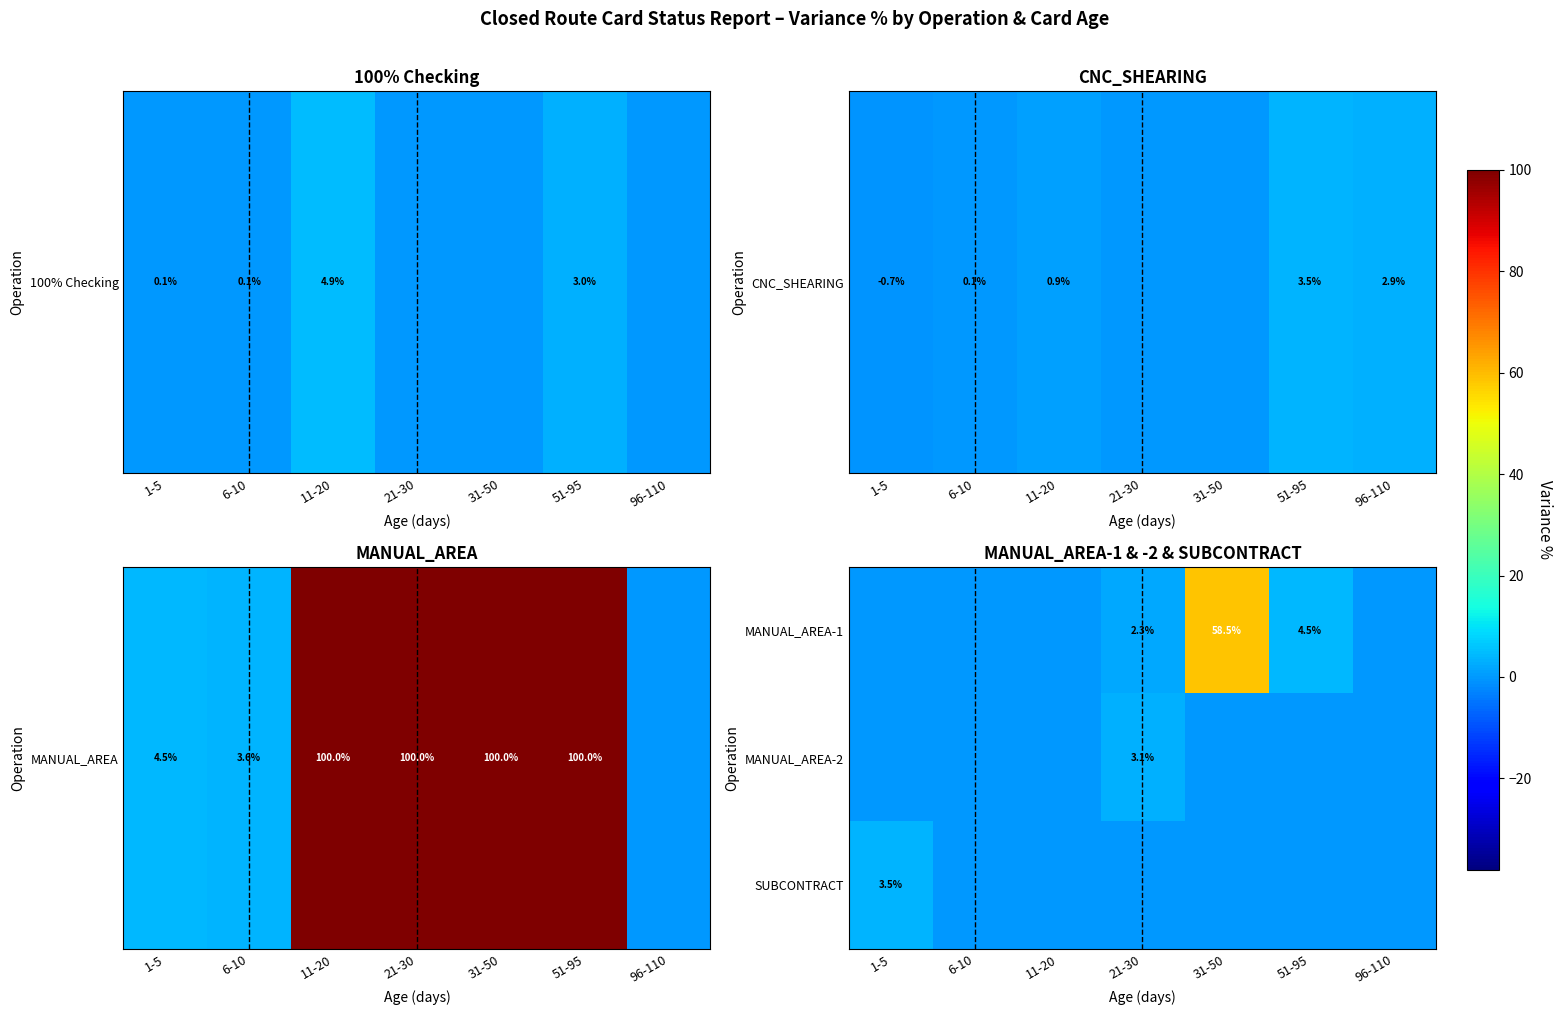

The value of MANUAL_AREA-2 at 21-30 is 3.1. True or false?

True